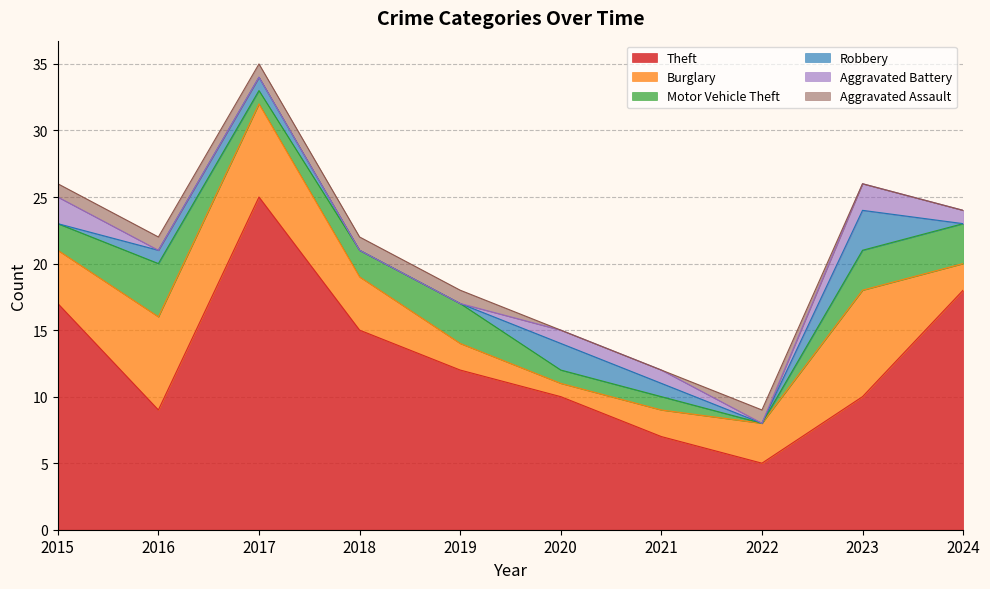

Reading left to right, what are all the values shown in this chart?

Theft: 2015=17	2016=9	2017=25	2018=15	2019=12	2020=10	2021=7	2022=5	2023=10	2024=18
Burglary: 2015=4	2016=7	2017=7	2018=4	2019=2	2020=1	2021=2	2022=3	2023=8	2024=2
Motor Vehicle Theft: 2015=2	2016=4	2017=1	2018=2	2019=3	2020=1	2021=1	2022=0	2023=3	2024=3
Robbery: 2015=0	2016=1	2017=1	2018=0	2019=0	2020=2	2021=1	2022=0	2023=3	2024=0
Aggravated Battery: 2015=2	2016=0	2017=0	2018=0	2019=0	2020=1	2021=1	2022=0	2023=2	2024=1
Aggravated Assault: 2015=1	2016=1	2017=1	2018=1	2019=1	2020=0	2021=0	2022=1	2023=0	2024=0